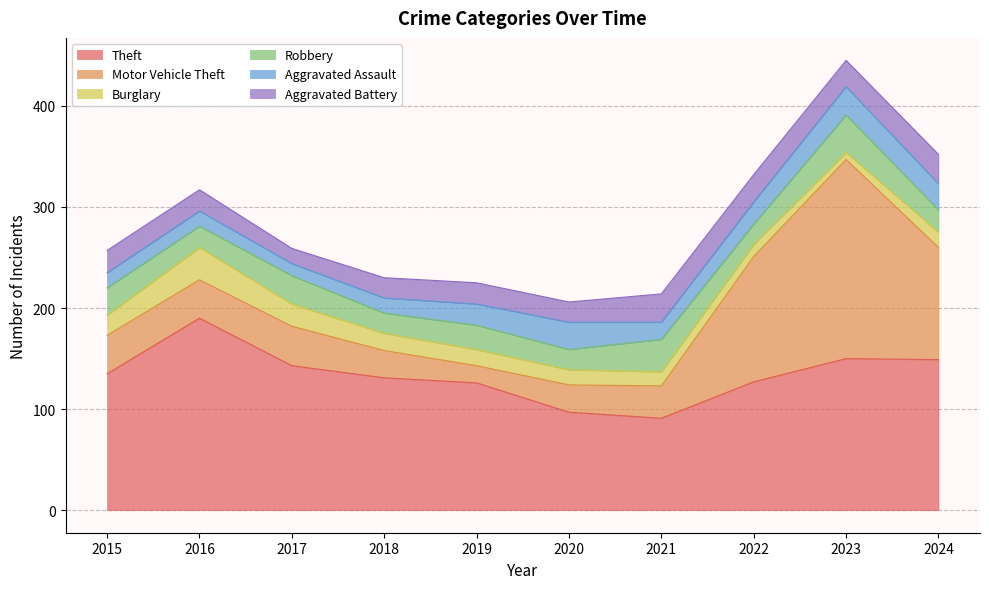

The value of Robbery at 2023 is 37. True or false?

True